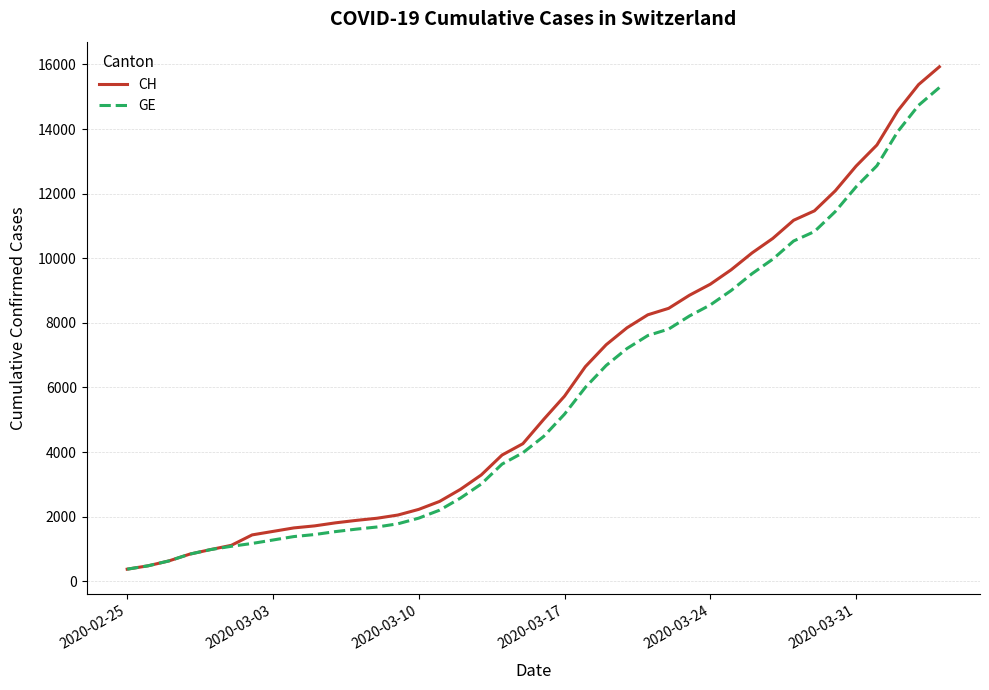

Which series has the largest range (max minus min)?

CH